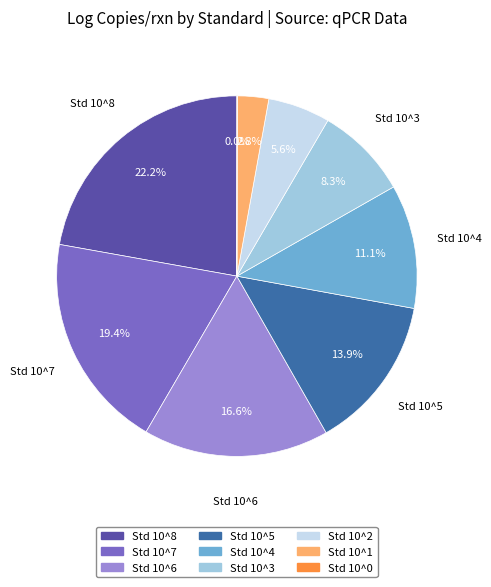

What is the largest slice in the pie chart?

Std 10^8